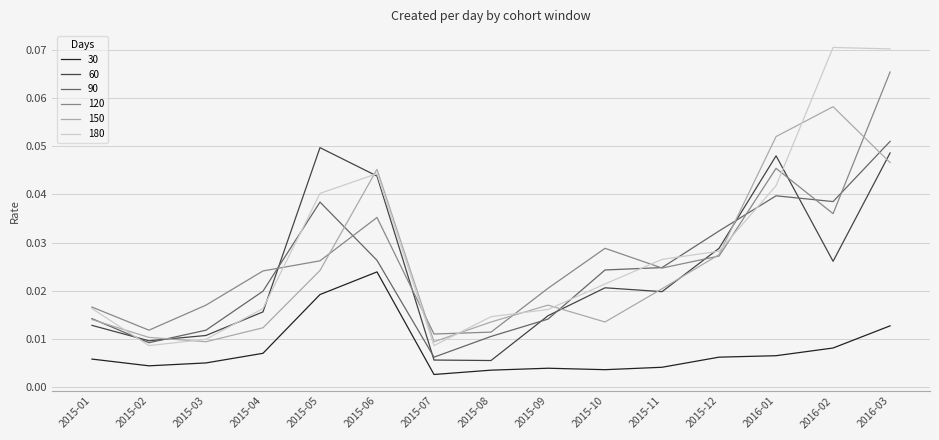

At which category does 120 reach its first local peak?

2015-06